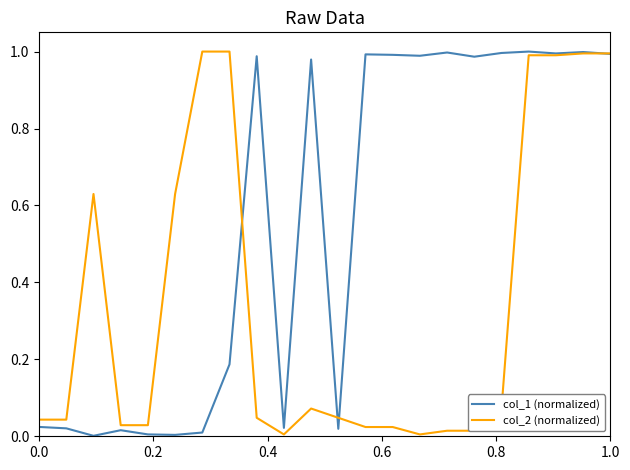

Rank the series by their average value, from lowest to highest.

col_2 (normalized), col_1 (normalized)